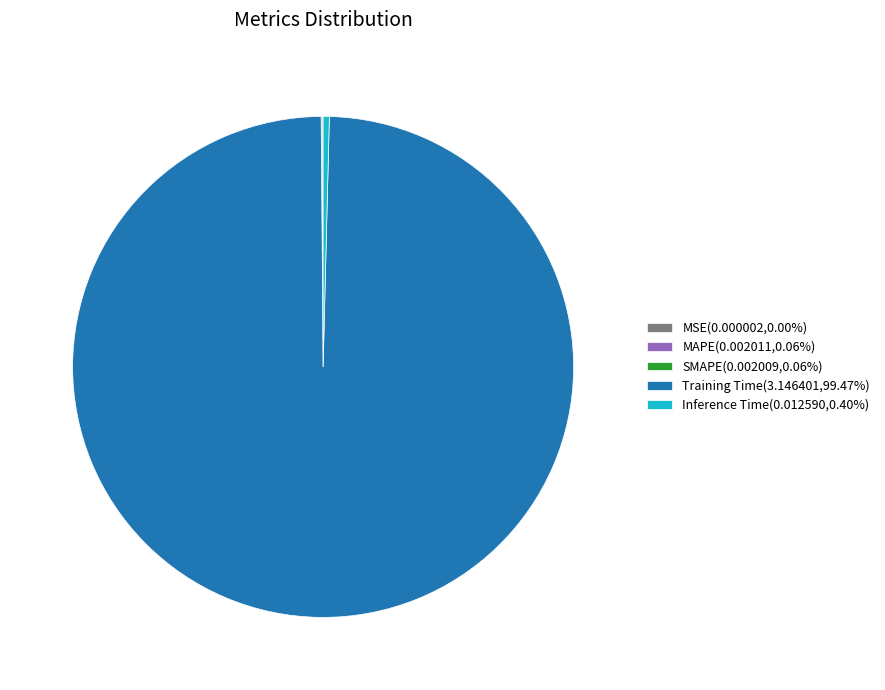

Does Inference Time account for over 50% of the chart?

No